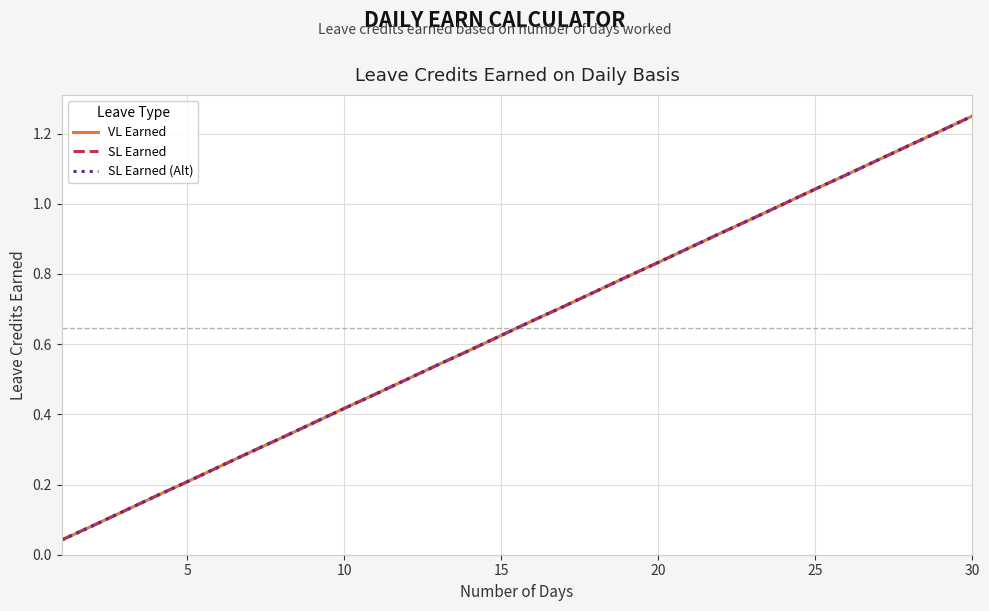

Which series has the largest total across all categories?

VL Earned